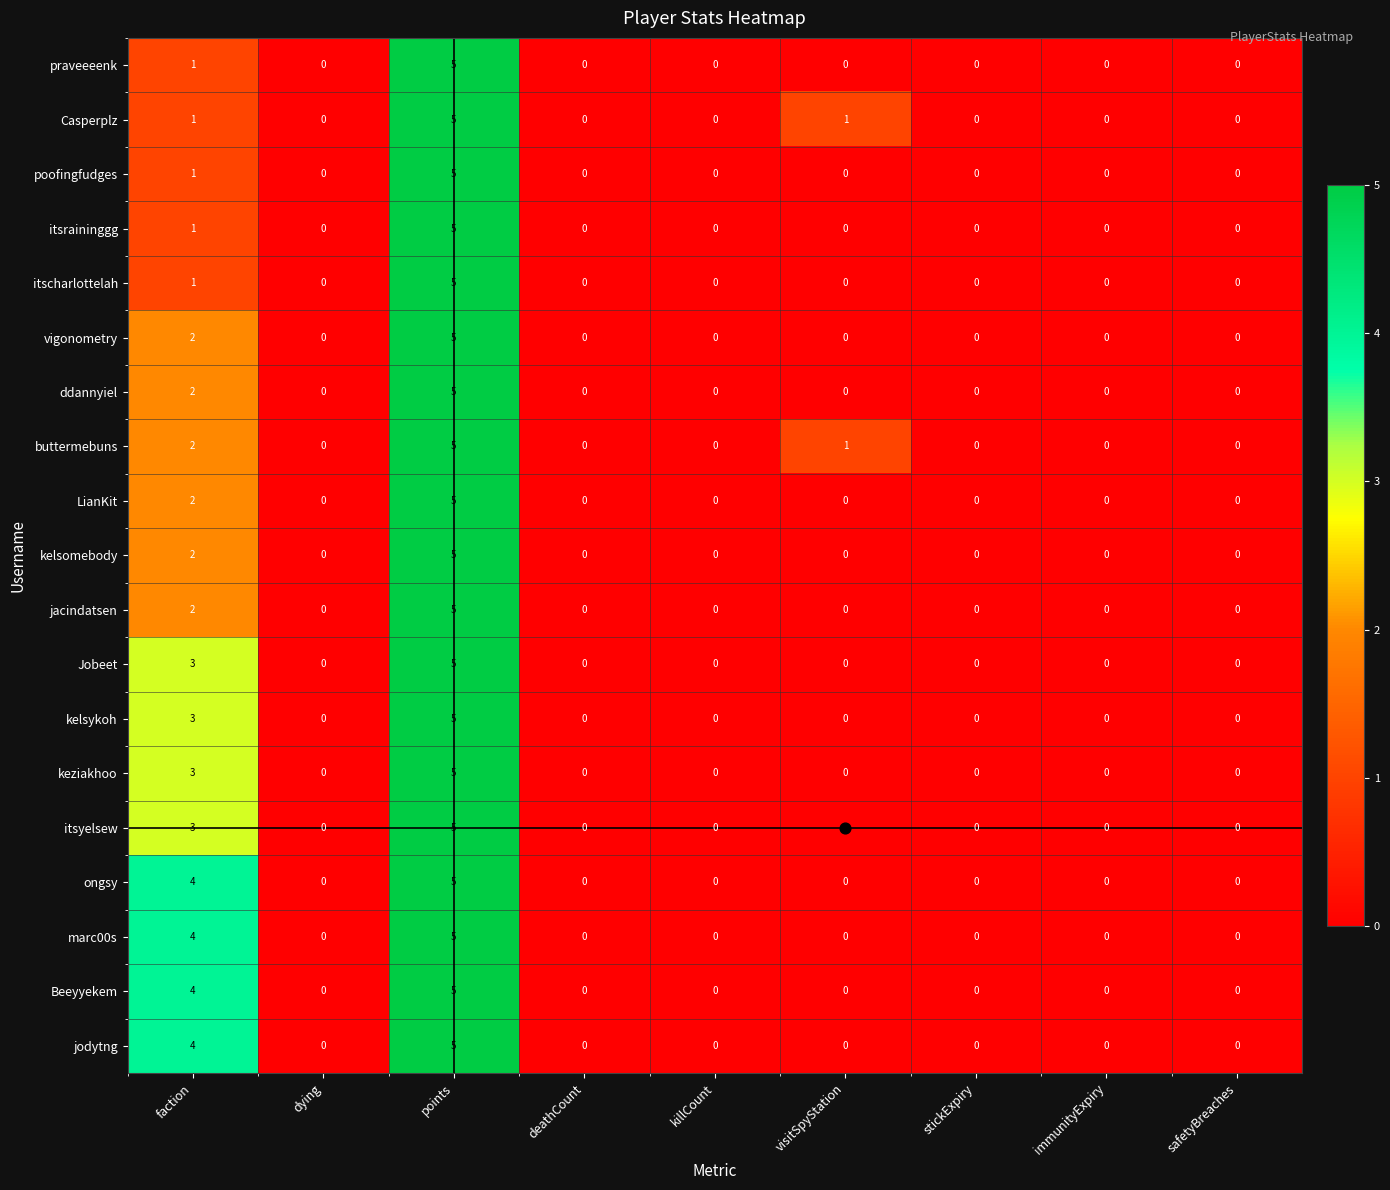

At which label is itsyelsew closest to 2?

faction